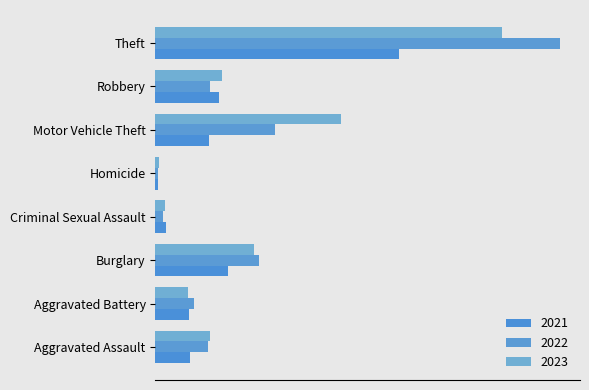

How many data points does each series have?

8